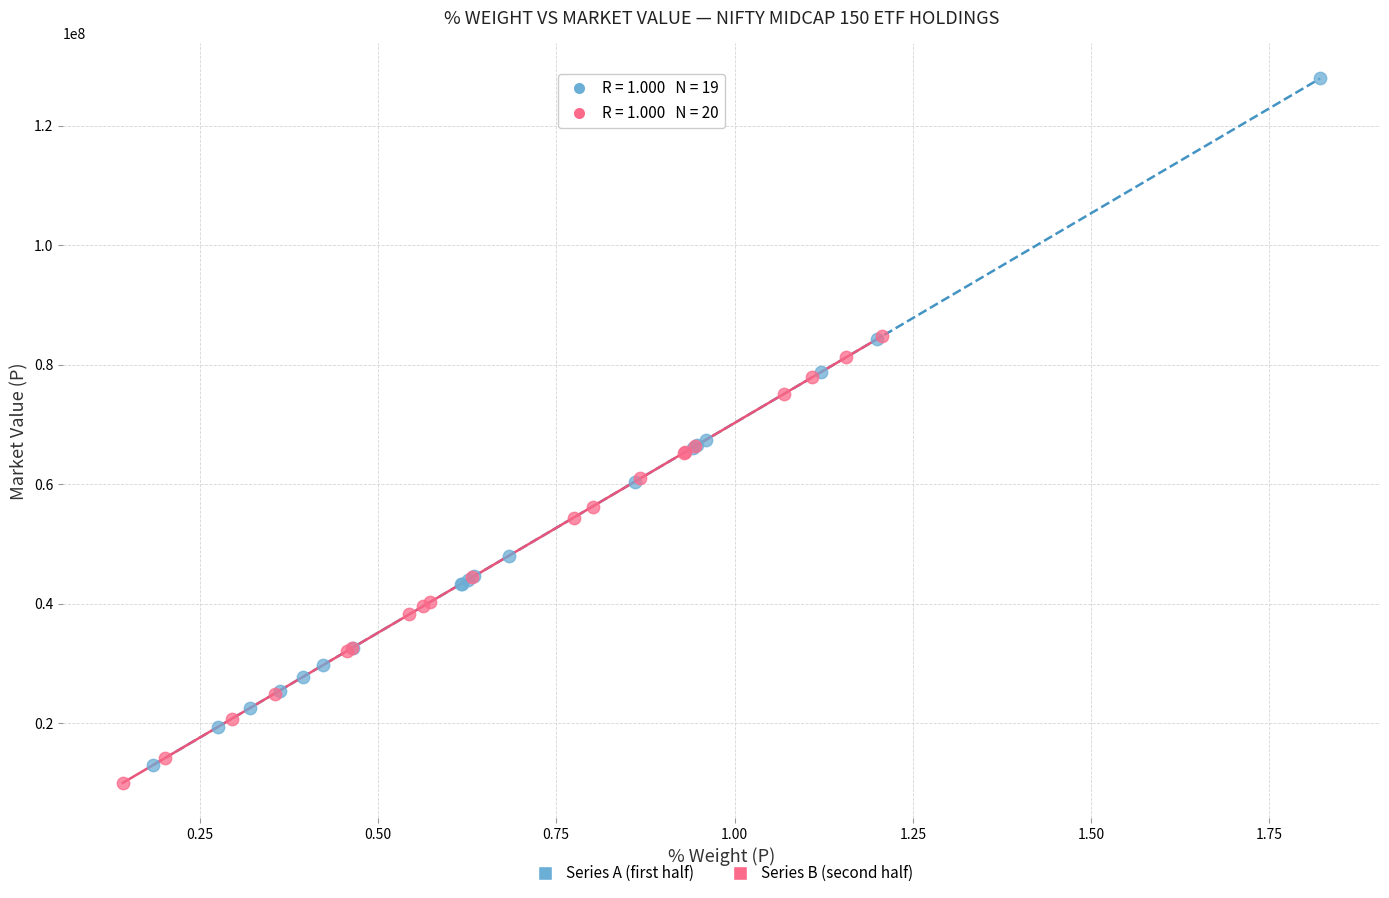

Which series contains the highest Y value?

Series A (first half)